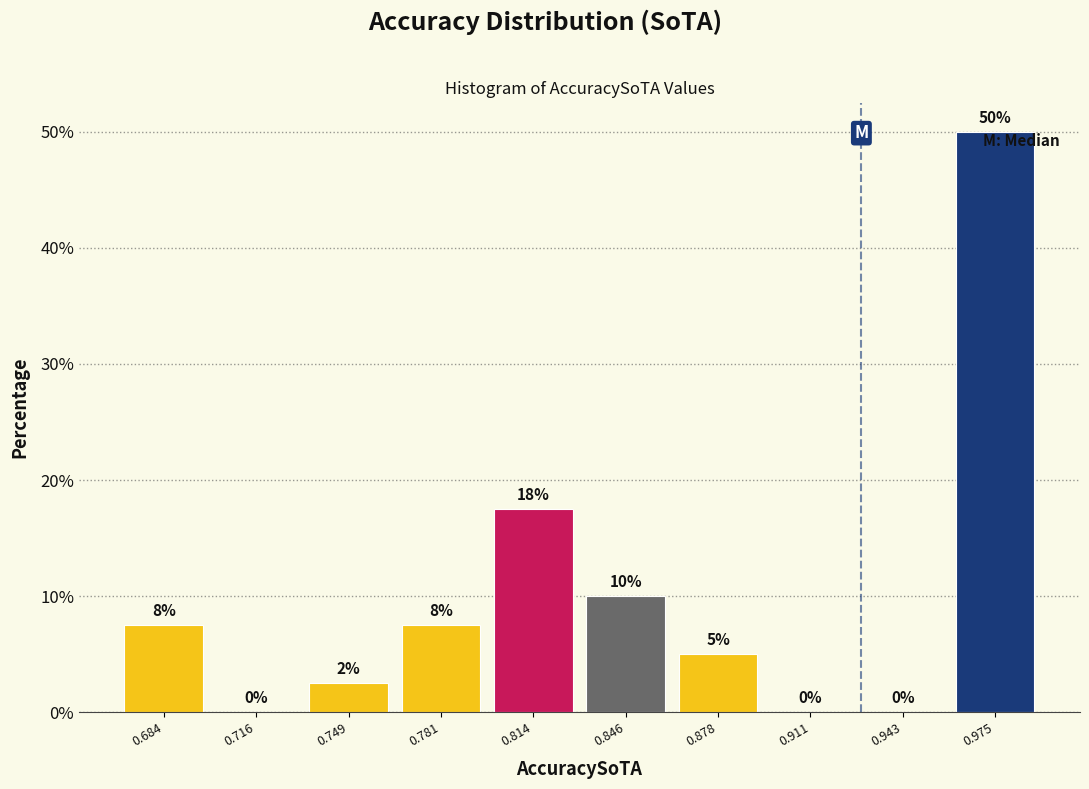

Which range on the x-axis has the tallest bar?

0.960 to 0.990